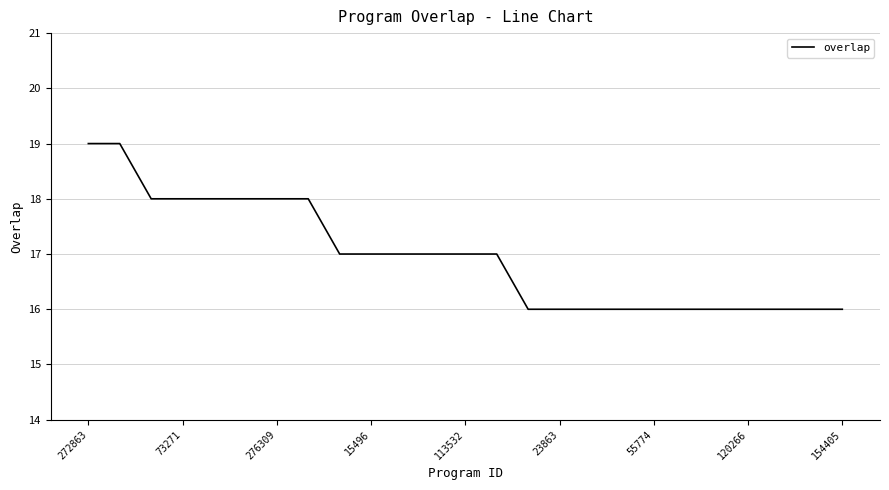

What is the difference between the maximum and minimum values?

3